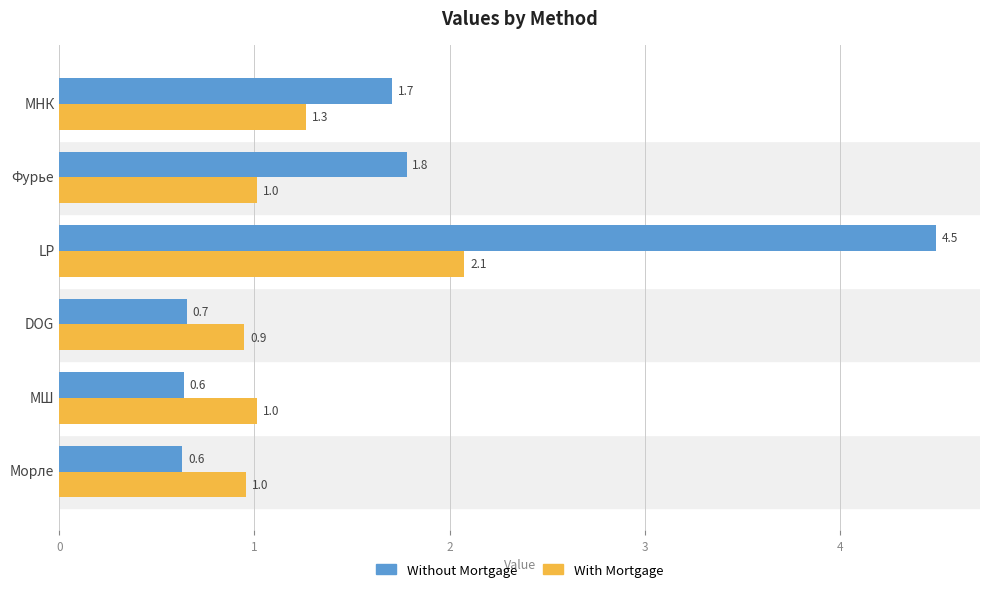

The value of Without Mortgage at Фурье is 1.8. True or false?

True